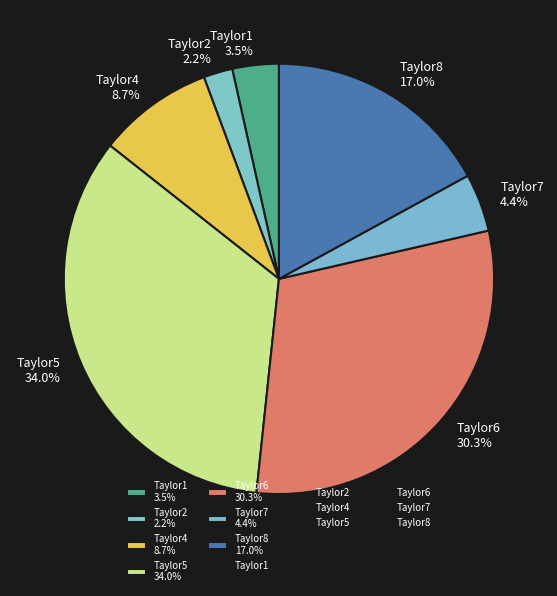

Does any single category account for the majority?

No